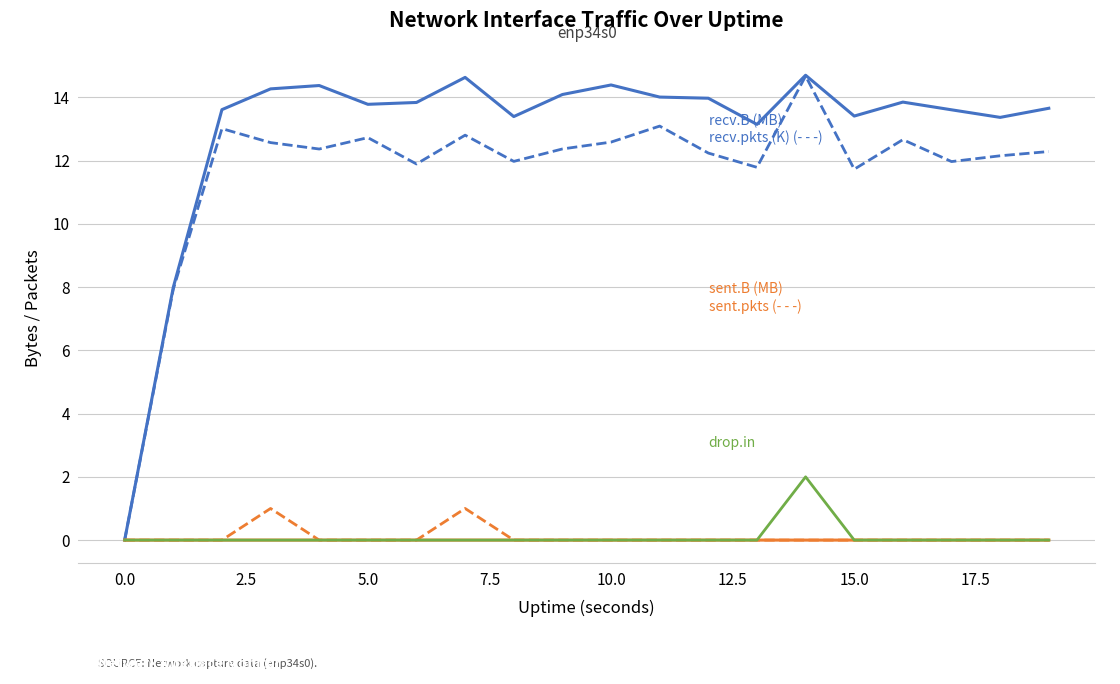

What is the greatest value displayed?

14.7